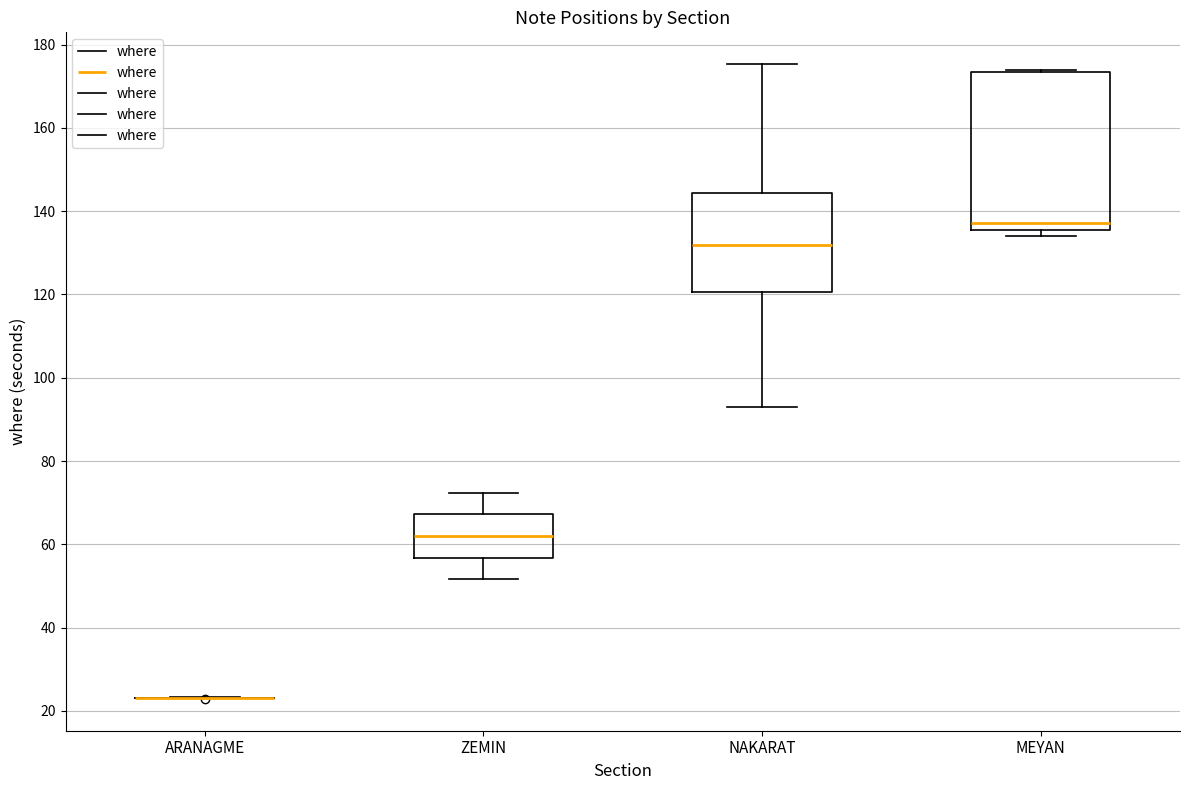

Comparing the boxes themselves (not the whiskers), which one is the tallest?

MEYAN